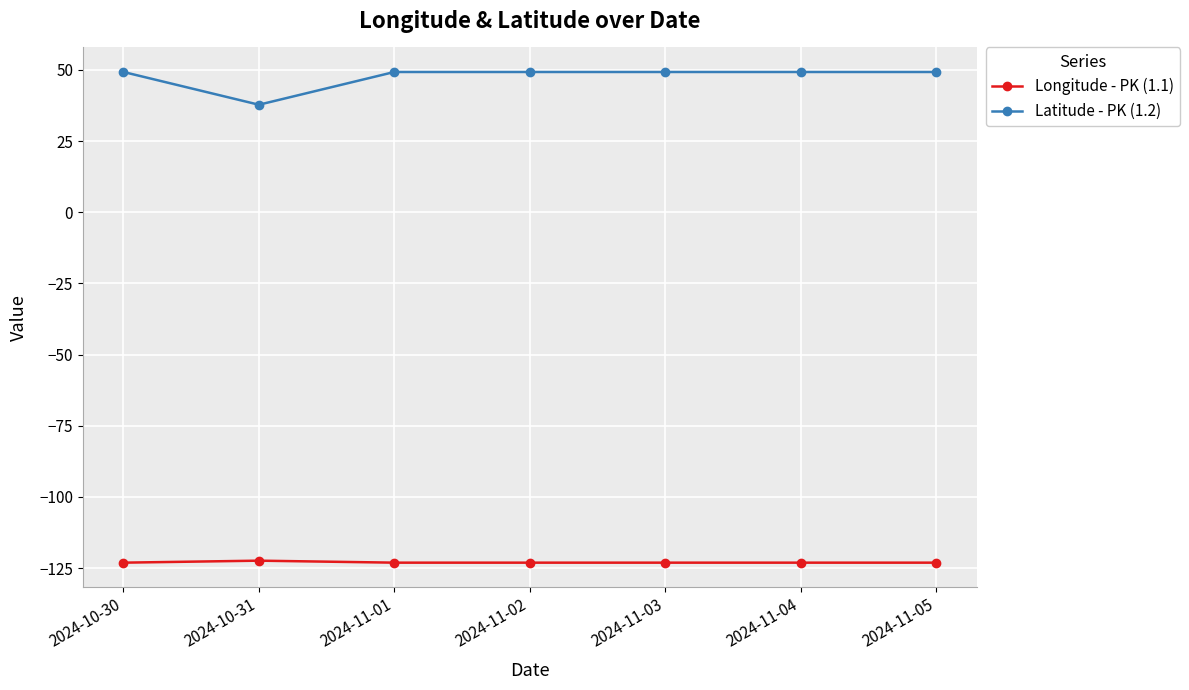

What is the label of the 1st point from the right?

2024-11-05